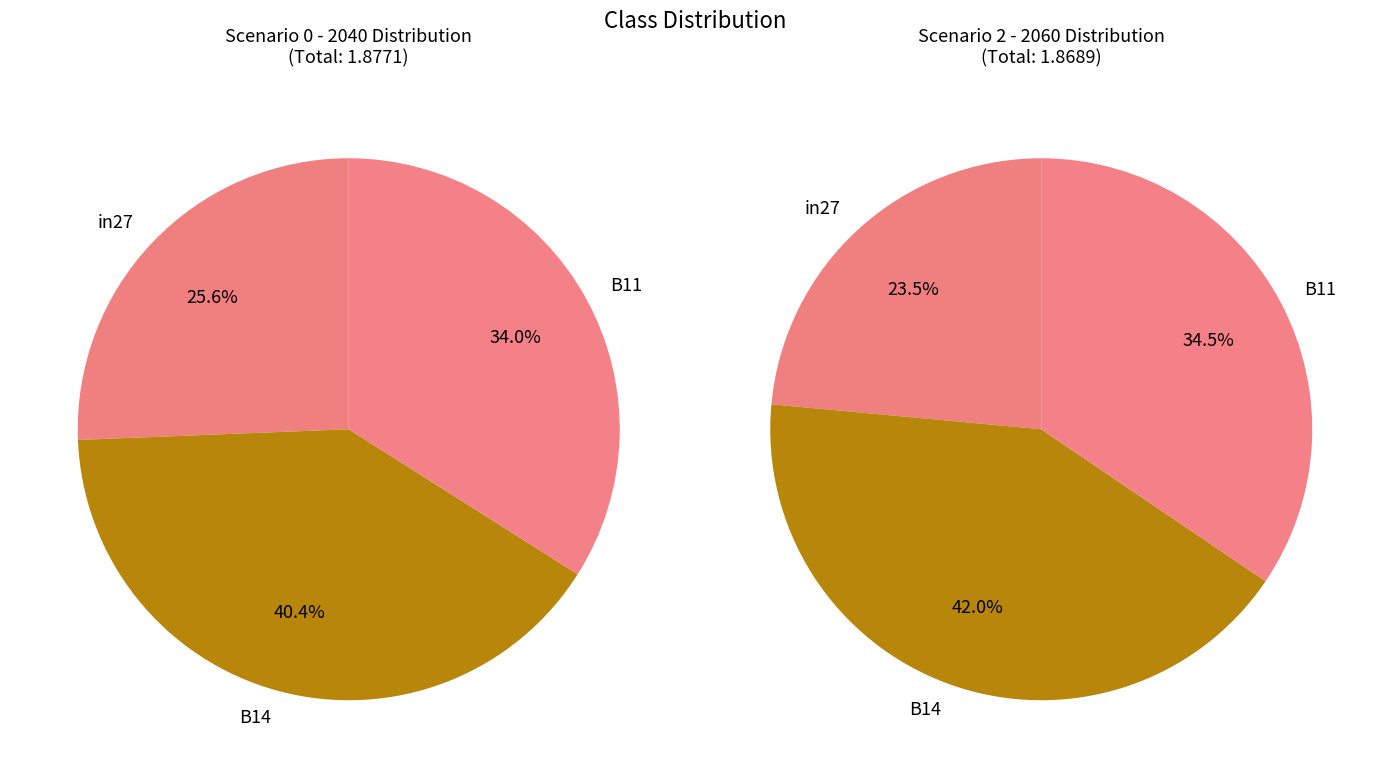

To the nearest percent, what portion does B11 represent?

34%